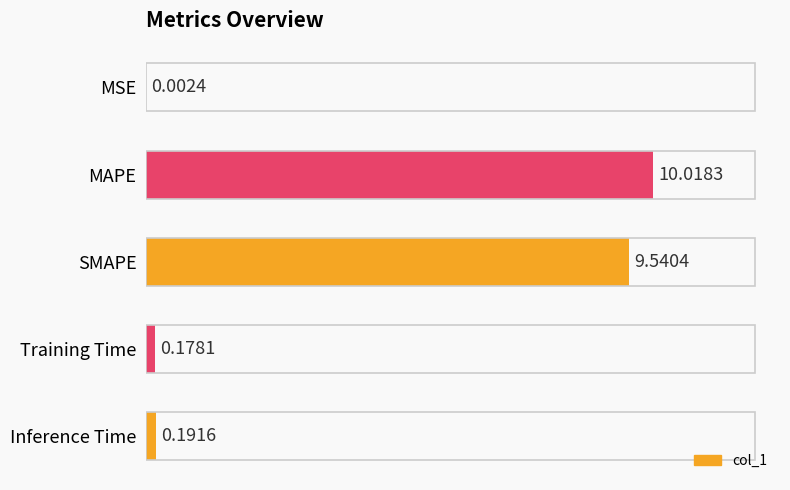

Which label corresponds to the largest value in the chart?

MAPE